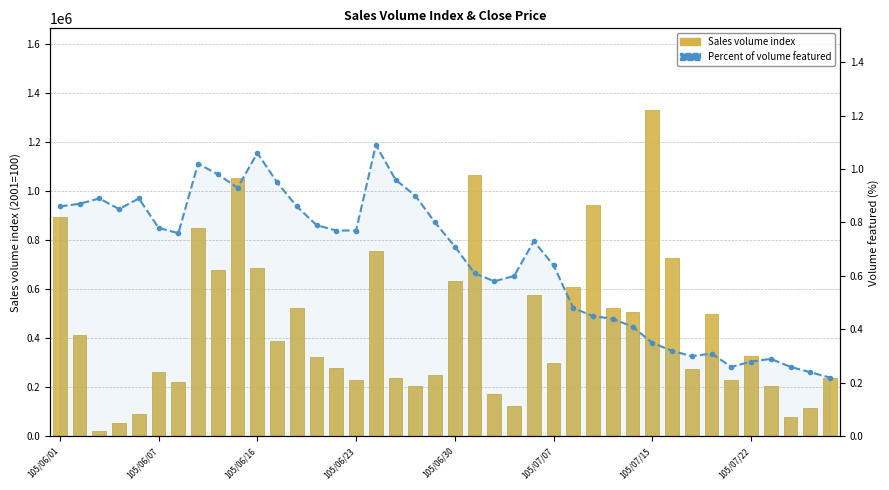

What is the greatest value displayed?

1330000.0